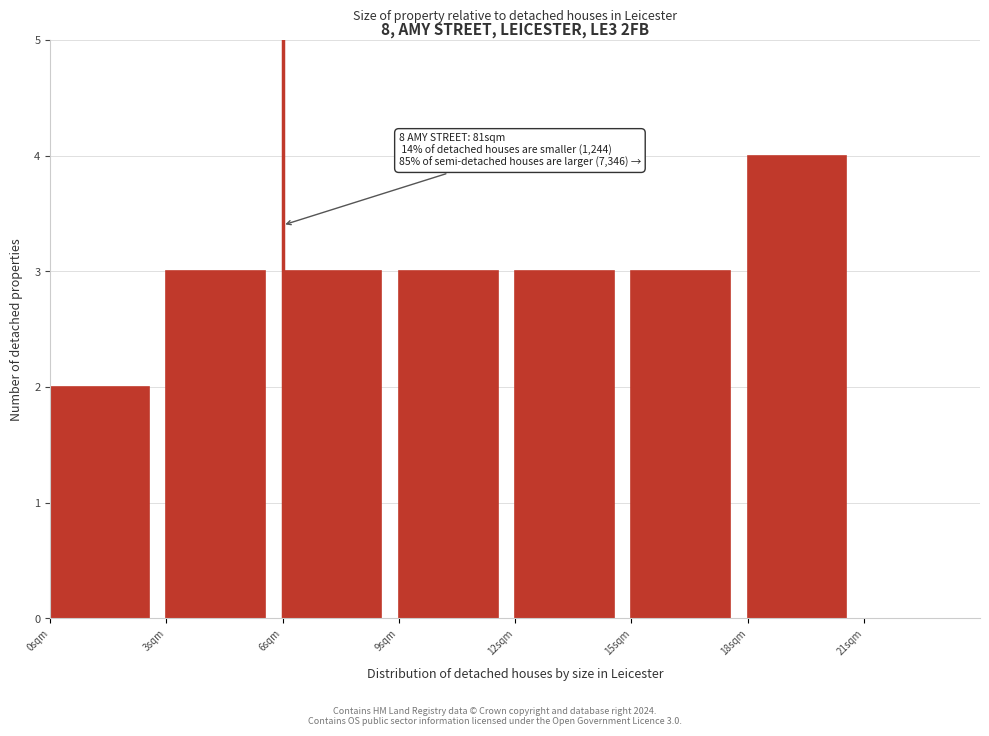

Which range on the x-axis has the tallest bar?

18 to 21